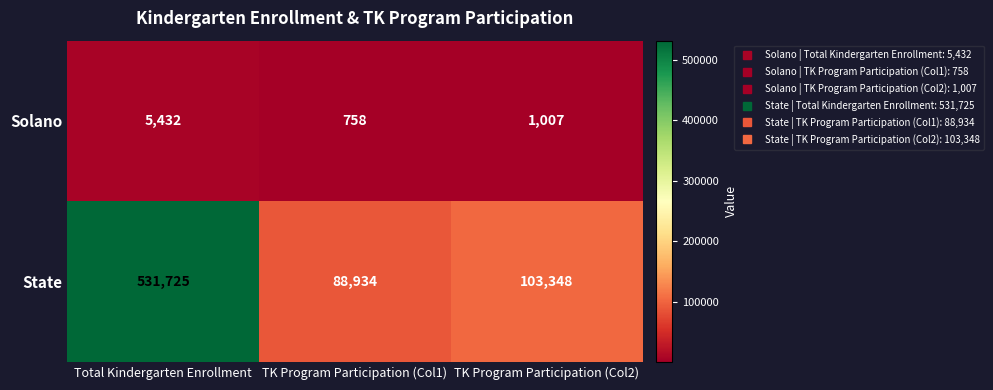

Is it true that State equals 146972 at TK Program Participation (Col1)?

False